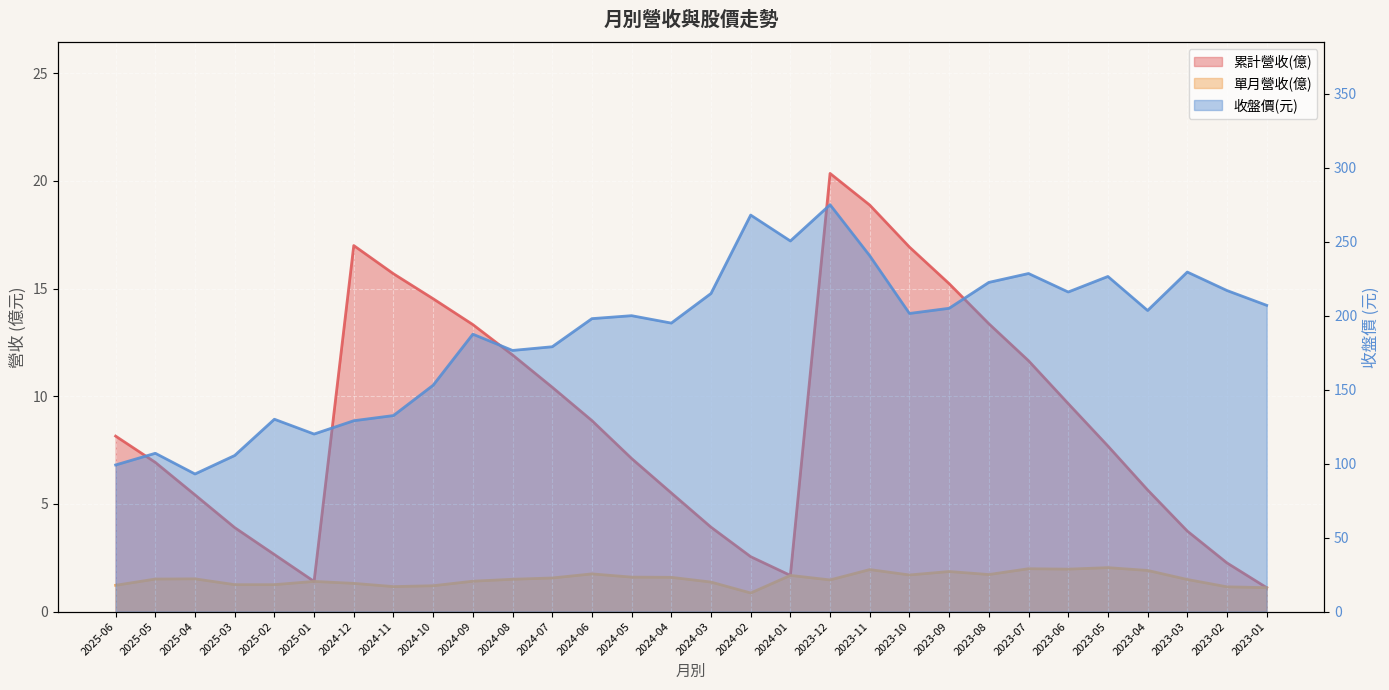

What is the value of the 收盤價(元) line point at the 29th from the left?

217.0